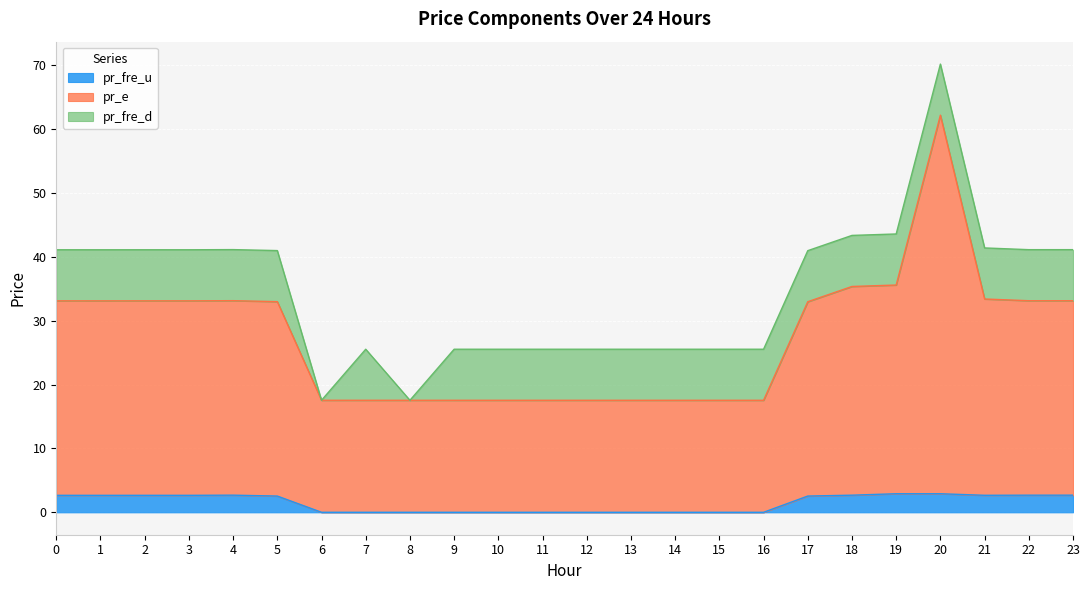

List the labels in order of pr_fre_u value, largest first.

19, 20, 4, 23, 22, 18, 21, 2, 0, 3, 1, 5, 17, 6, 8, 7, 16, 9, 14, 15, 12, 10, 11, 13